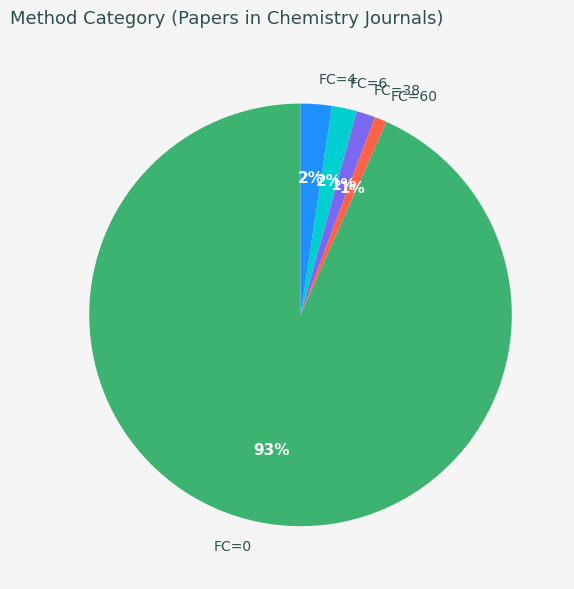

Between FC=0 and FC=6, which is larger?

FC=0